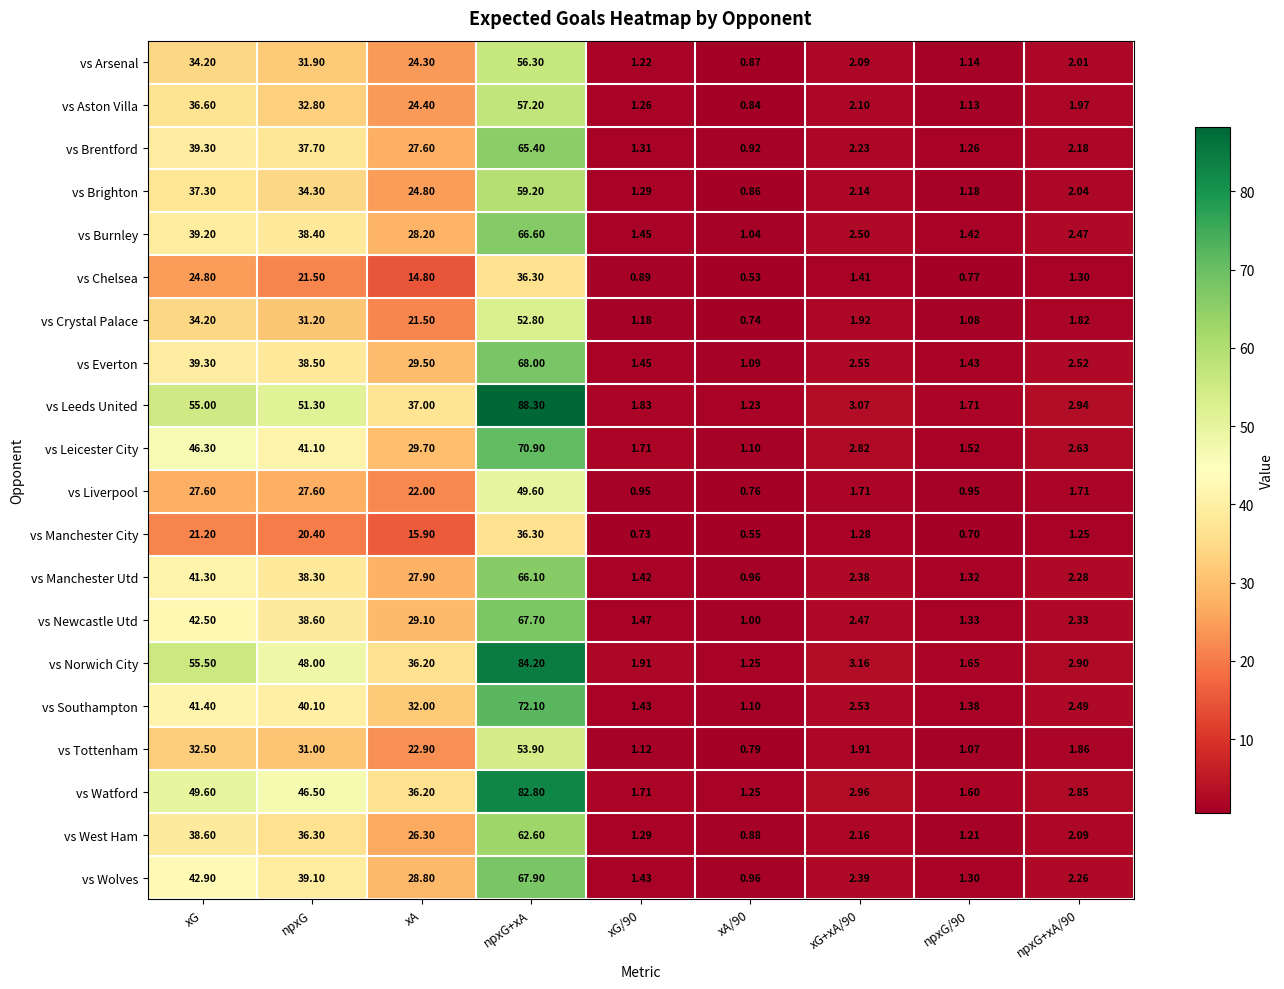

How many data points in vs Burnley are less than 2?

3